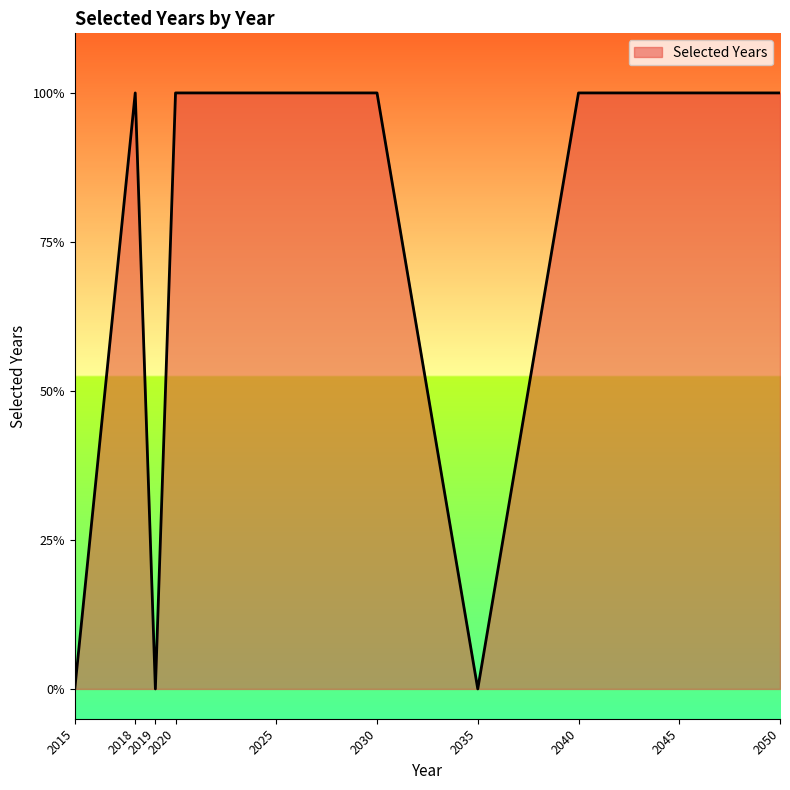

Which has a higher value, 2015 or 2035?

2015